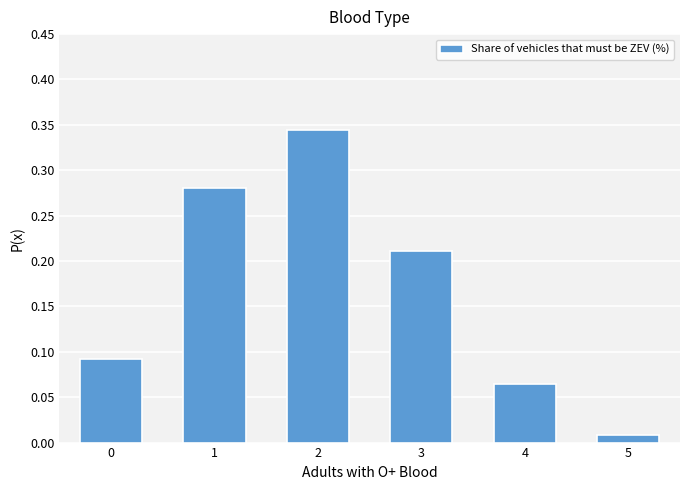

At which category does the chart reach its minimum across all series?

5